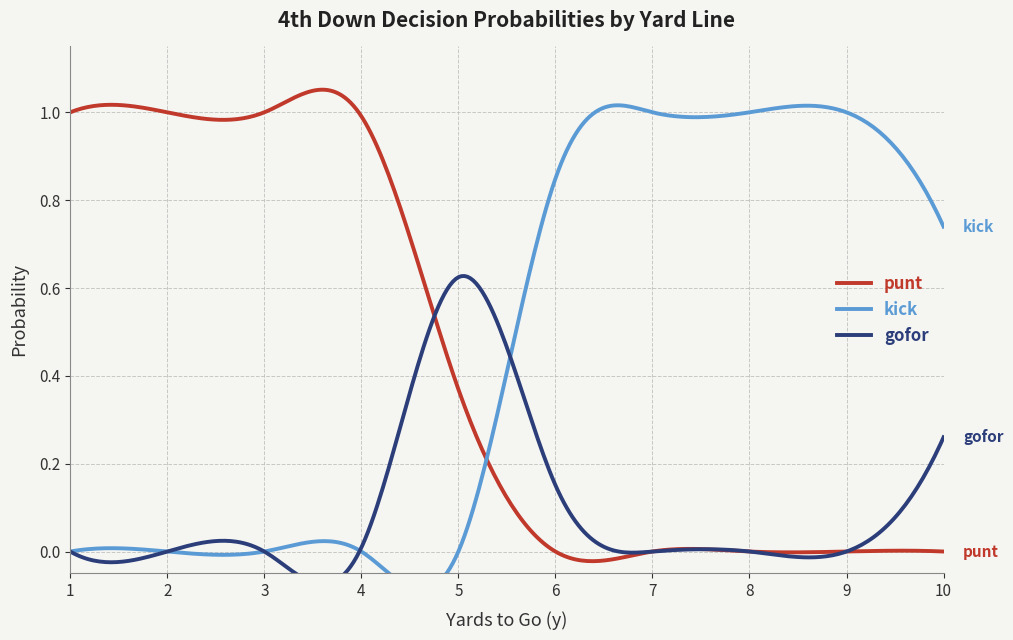

Rank the series by their average value, from lowest to highest.

gofor, punt, kick